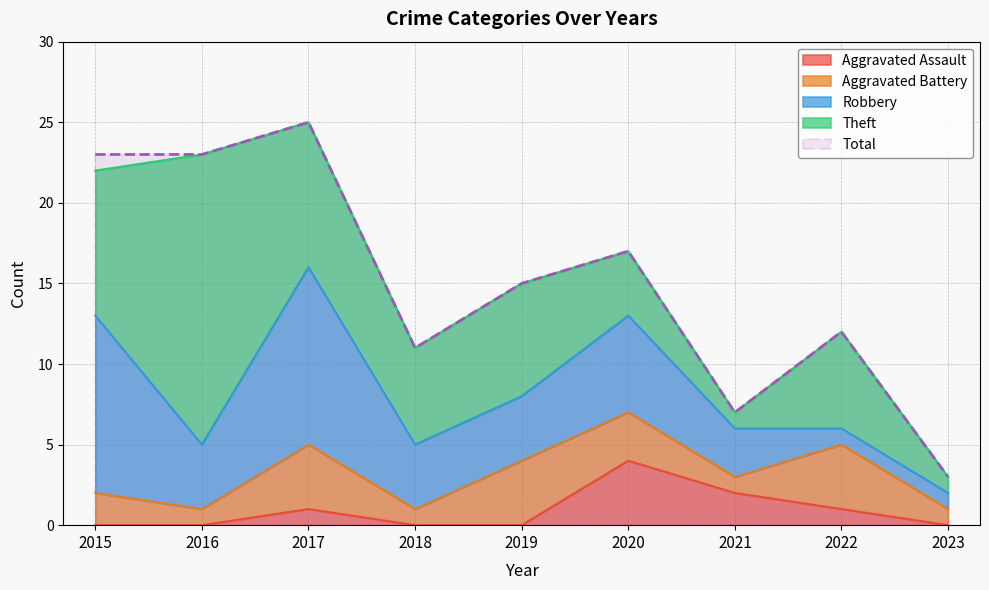

True or false: Robbery has a value of 1 at 2021.

False